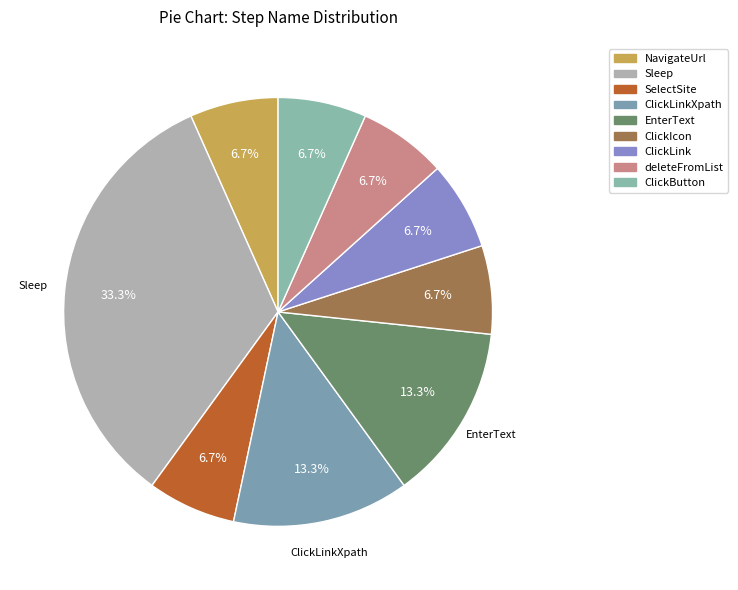

How much of the chart is everything except NavigateUrl?

93.3%